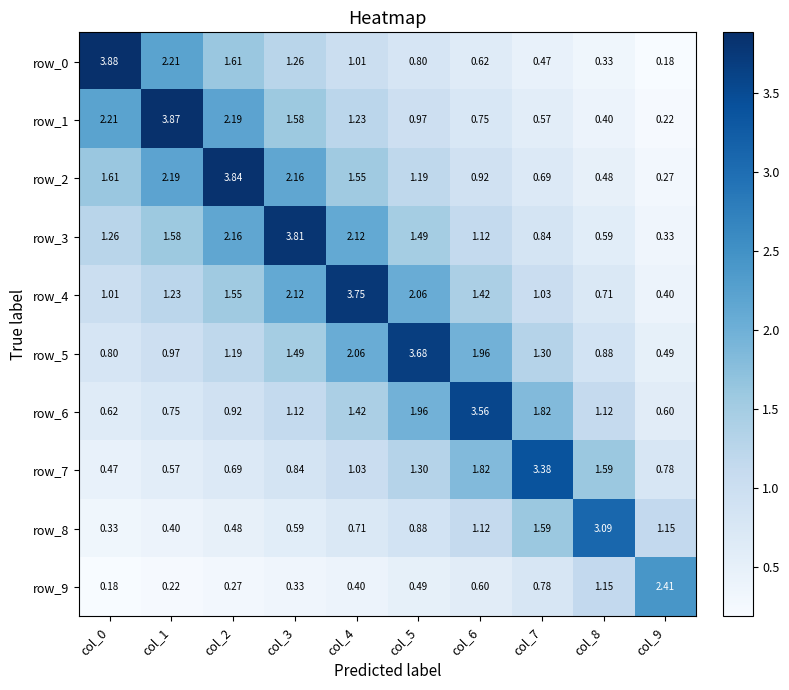

Count the number of categories in the chart.

10